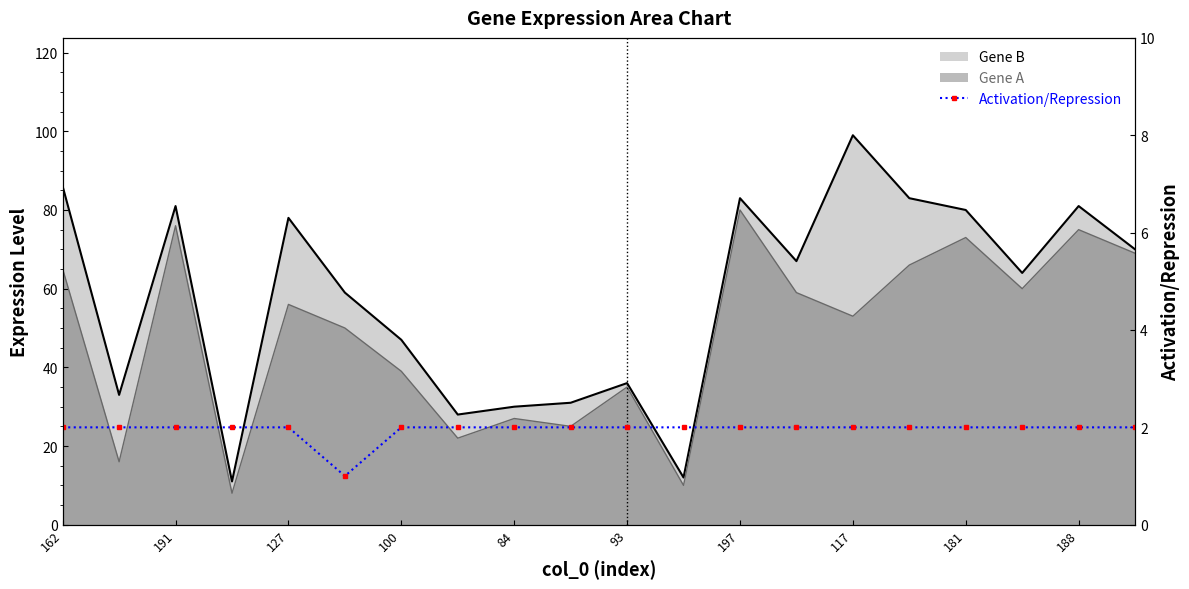

Count the values in the range 2 to 3.

19